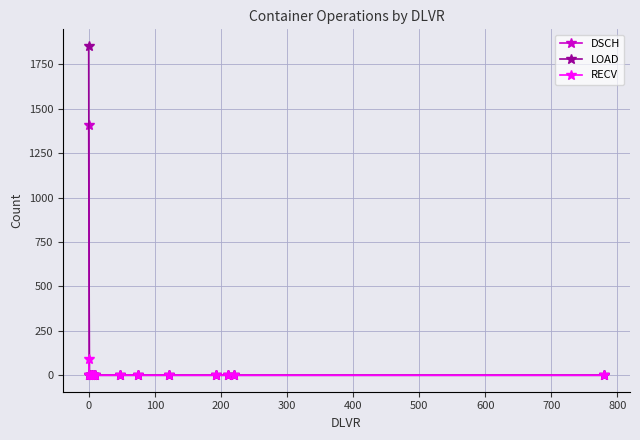

List the series in order of their peak value, highest first.

LOAD, DSCH, RECV